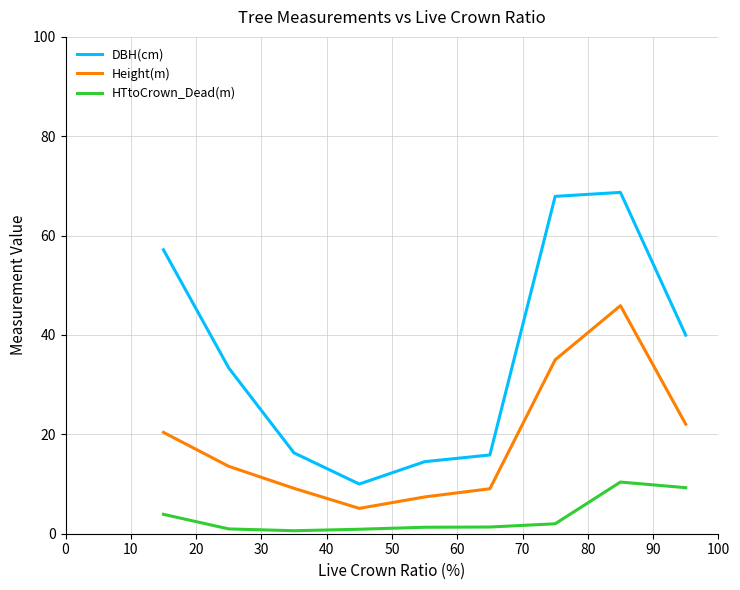

True or false: HTtoCrown_Dead(m) and Height(m) cross at least once.

False